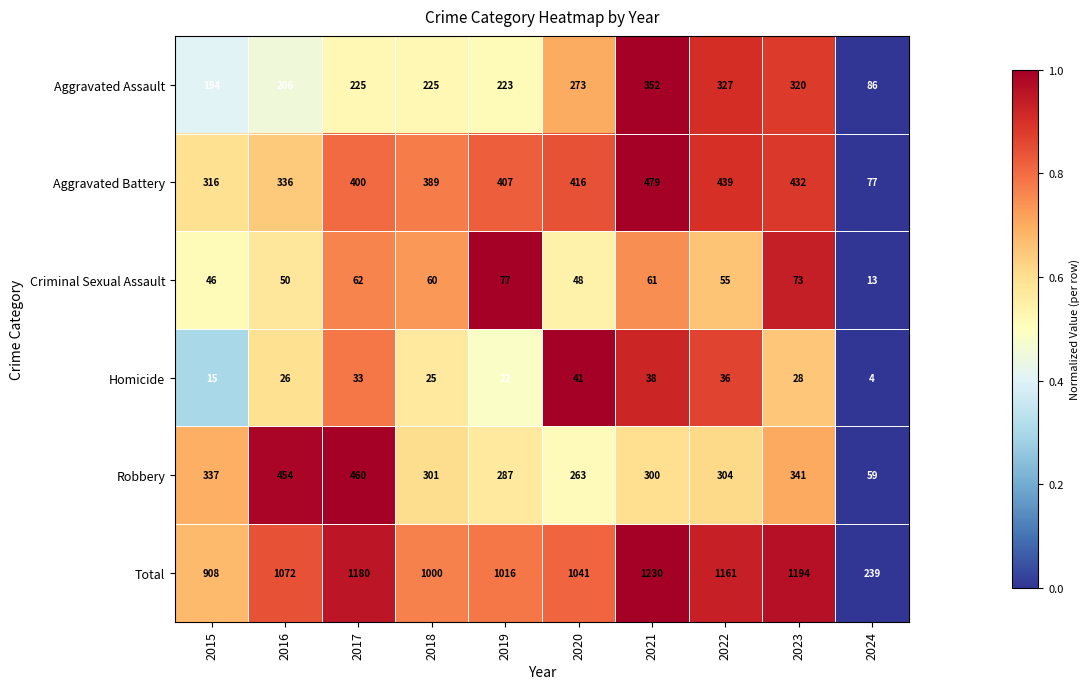

Is the value of Aggravated Assault at 2015 greater than the value of Robbery at 2018?

No